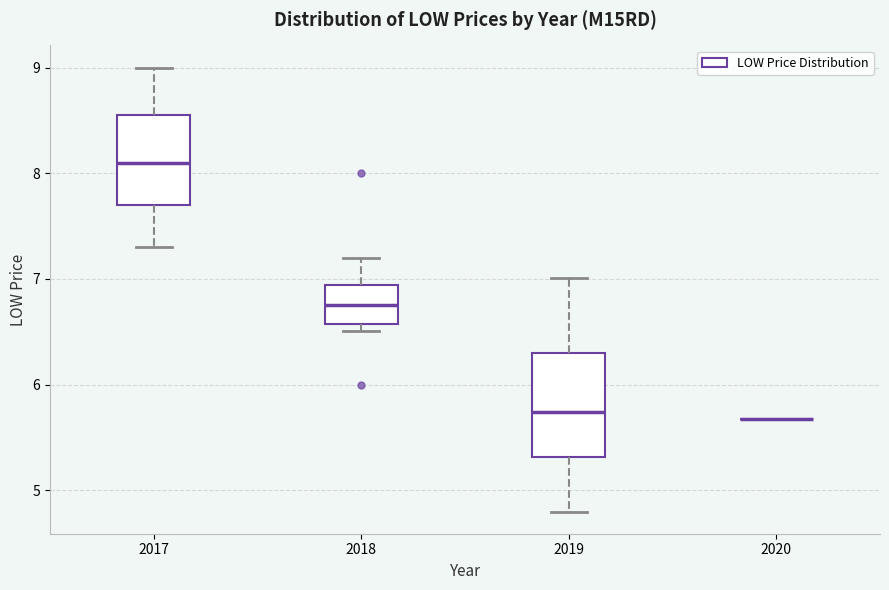

Reading left to right, transcribe this box plot: for each box, give where its median line is, the range the box spans, and where its two whiskers end, as read against the y-axis. The values are not printed on the chart, so give them approximately, as read against the axis.

2017: median 8.1, box 7.7 to 8.6, whiskers 7.3 to 9.0
2018: median 6.8, box 6.6 to 6.9, whiskers 6.5 to 7.2
2019: median 5.7, box 5.3 to 6.3, whiskers 4.8 to 7.0
2020: box collapsed to a line at 5.7, whiskers 5.7 to 5.7